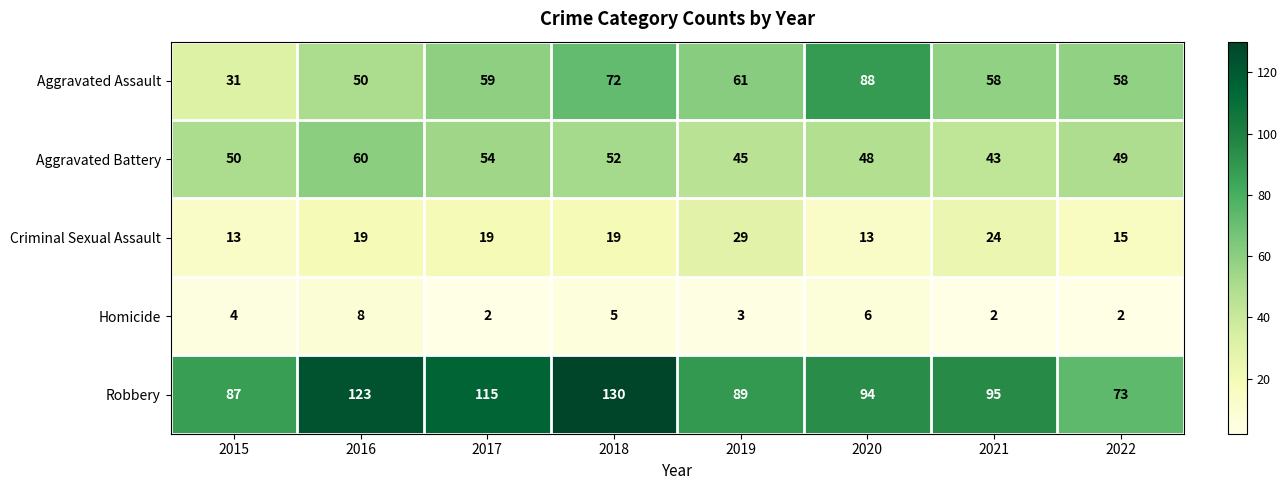

Which category has the highest value across all series?

2018